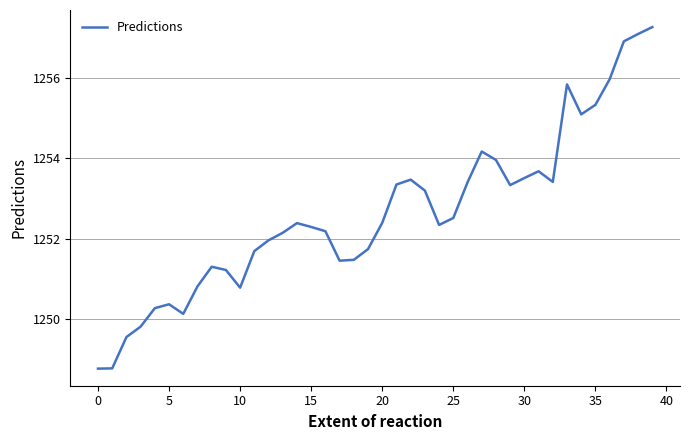

What is the minimum value shown in the chart?

1248.8